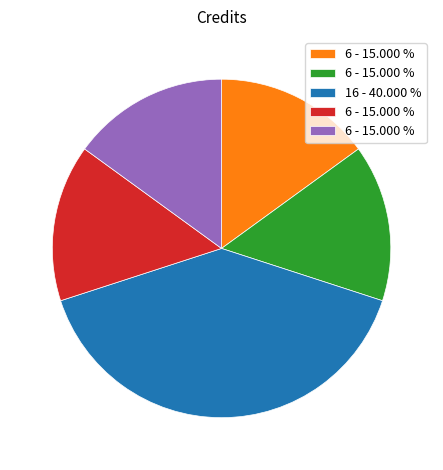

Is there any slice that represents more than half of the pie?

No